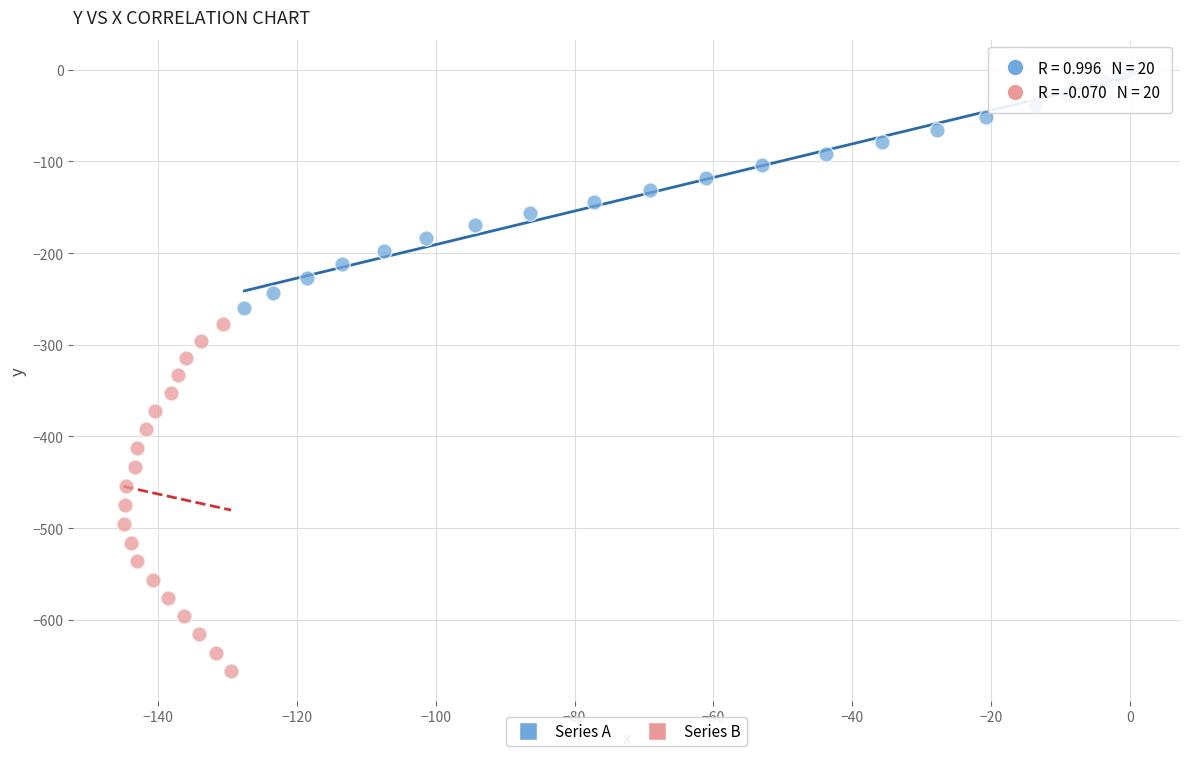

Which series reaches the minimum Y coordinate?

Series B